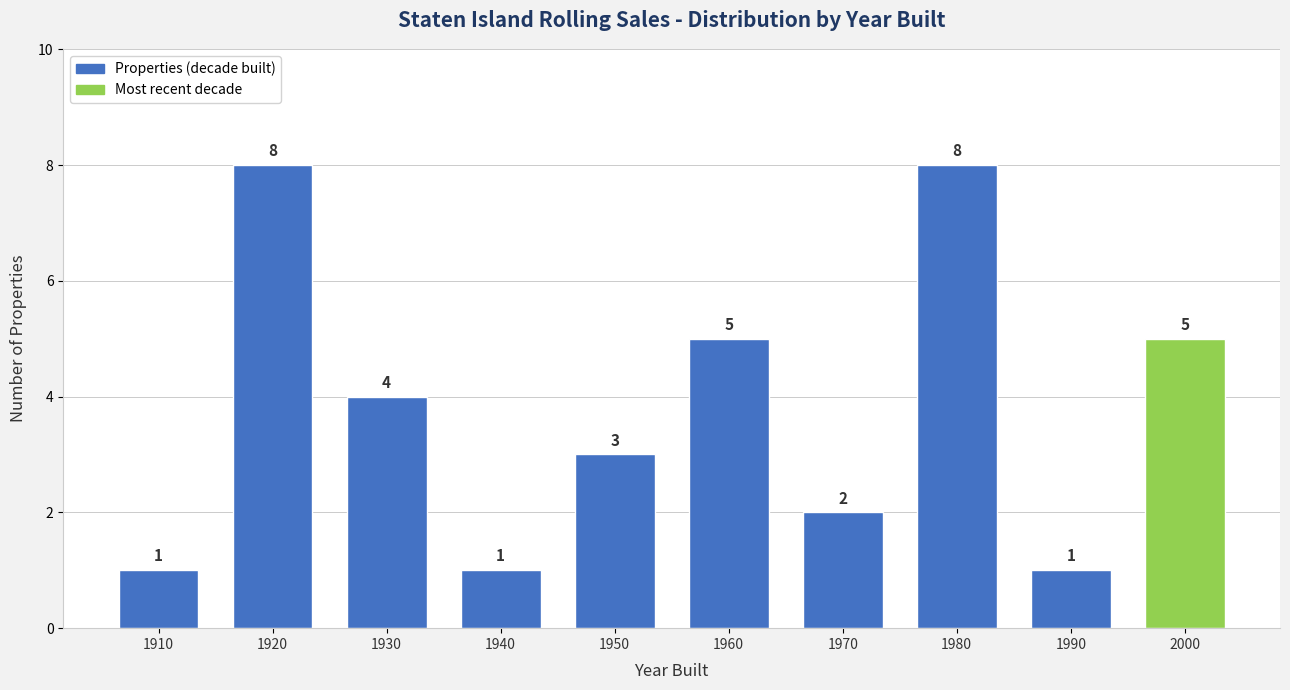

Reading left to right, what are all the values shown in this chart?

1	8	4	1	3	5	2	8	1	5